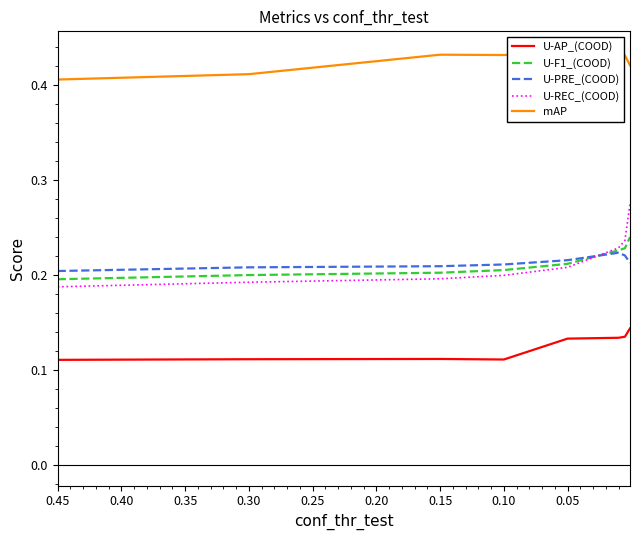

What are all the series names shown in the legend?

U-AP_(COOD), U-F1_(COOD), U-PRE_(COOD), U-REC_(COOD), mAP